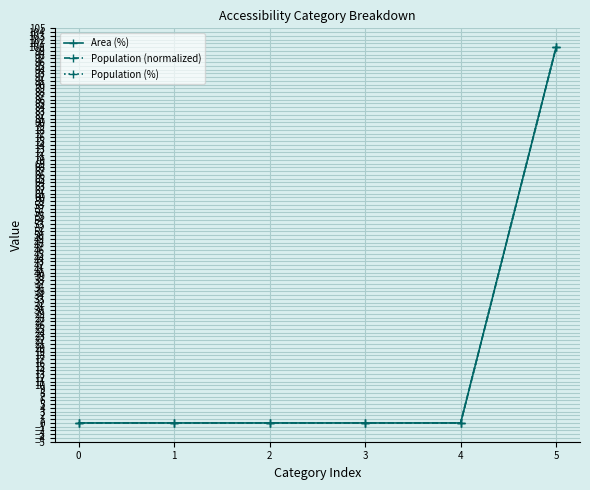

Which series changed the most between 1 and 4?

Area (%)